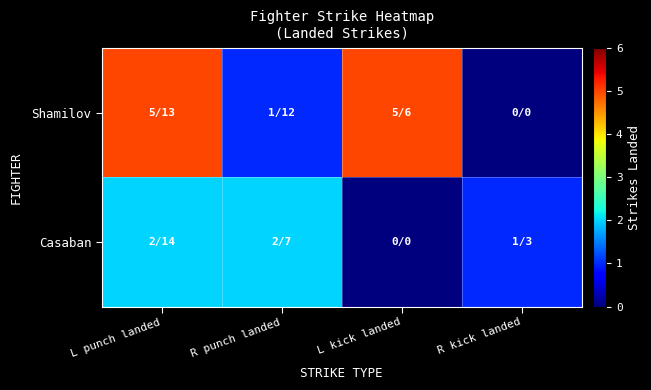

What is the spread (max minus min) of values at L punch landed?

3